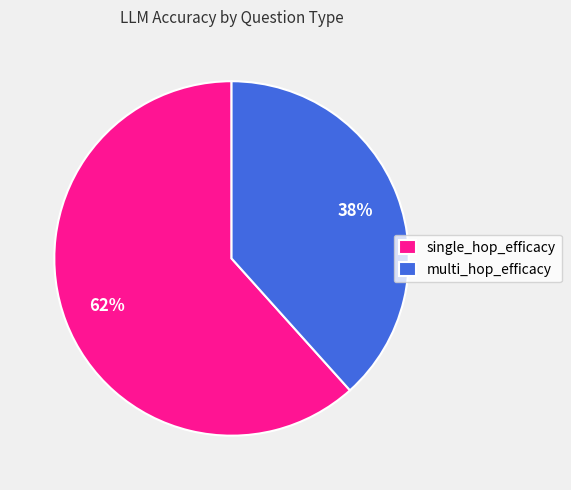

To the nearest percent, what is the average slice percentage?

50%